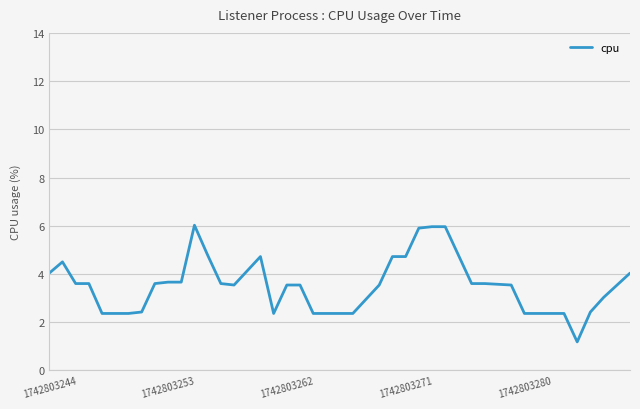

What is the difference between the maximum and minimum values?

4.8